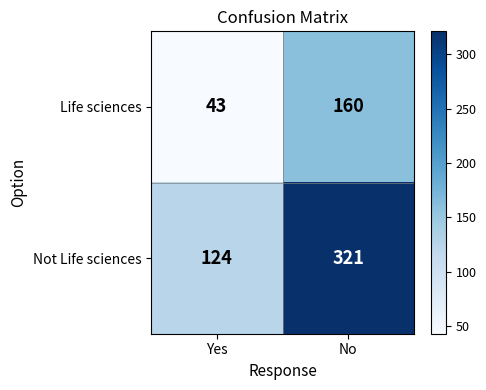

Between Yes and No, which series saw the biggest shift?

Not Life sciences